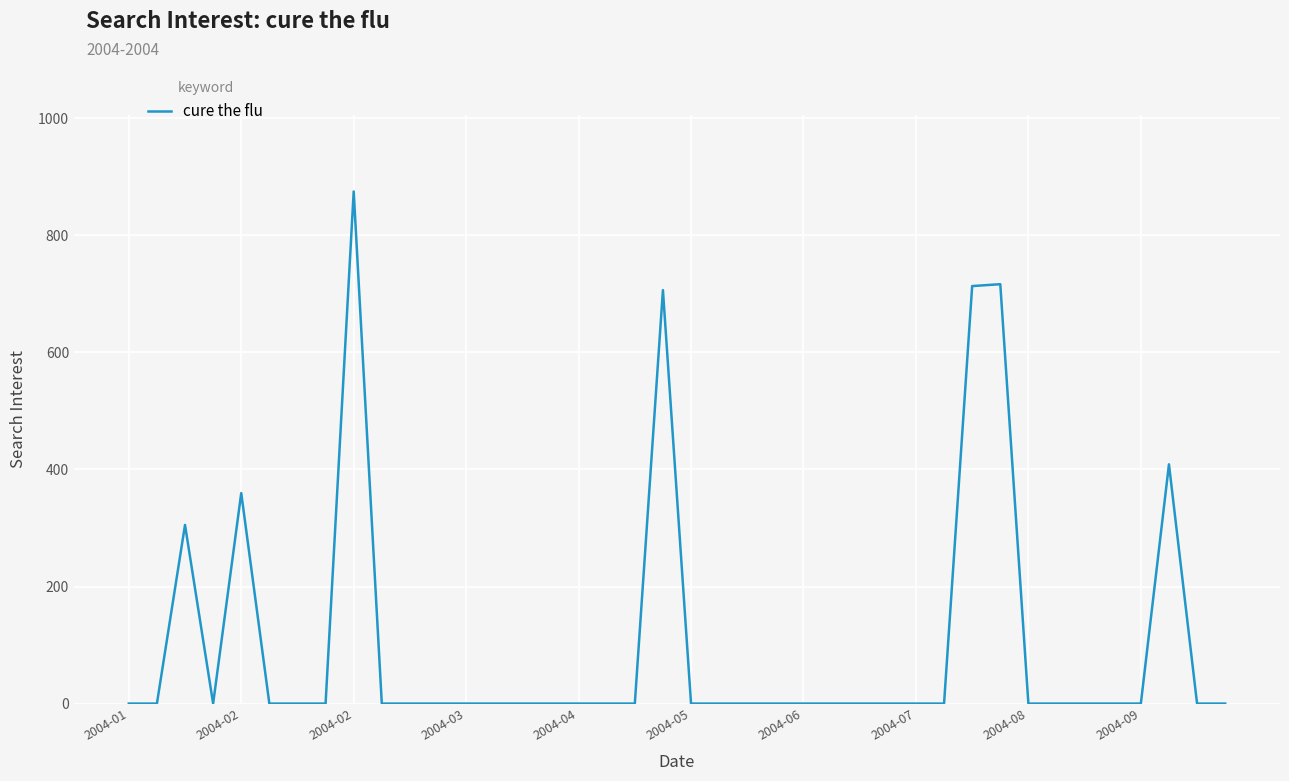

What is the greatest value displayed?

875.0